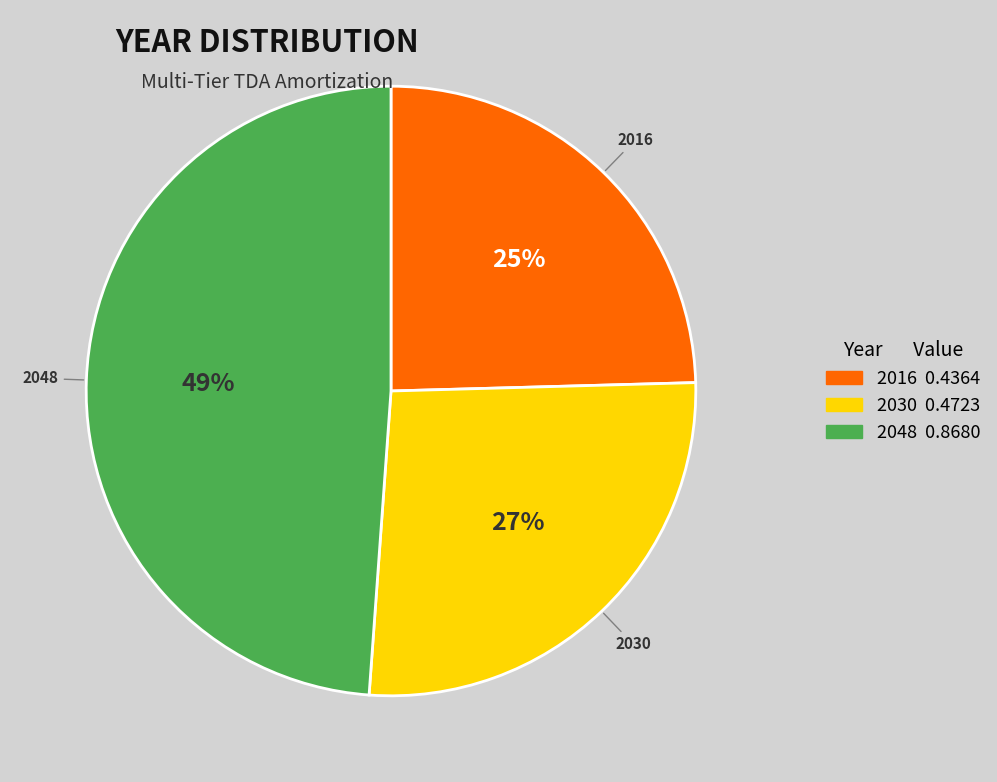

Does 2016 represent more than half of the total?

No